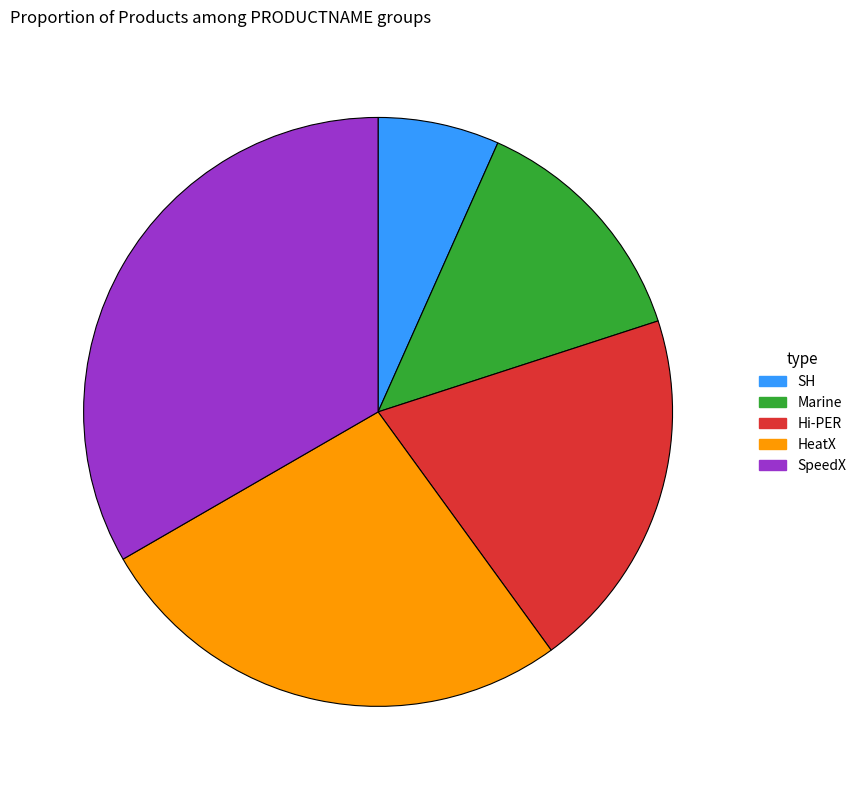

True or false: Marine accounts for 13% of the total.

True